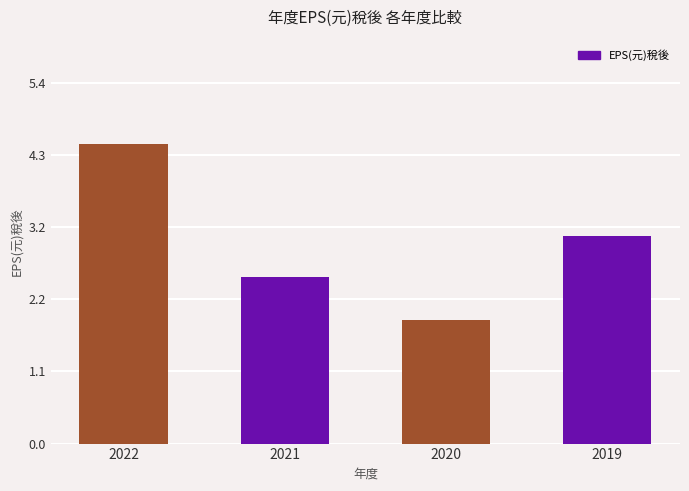

Count the number of values greater than 3.

2